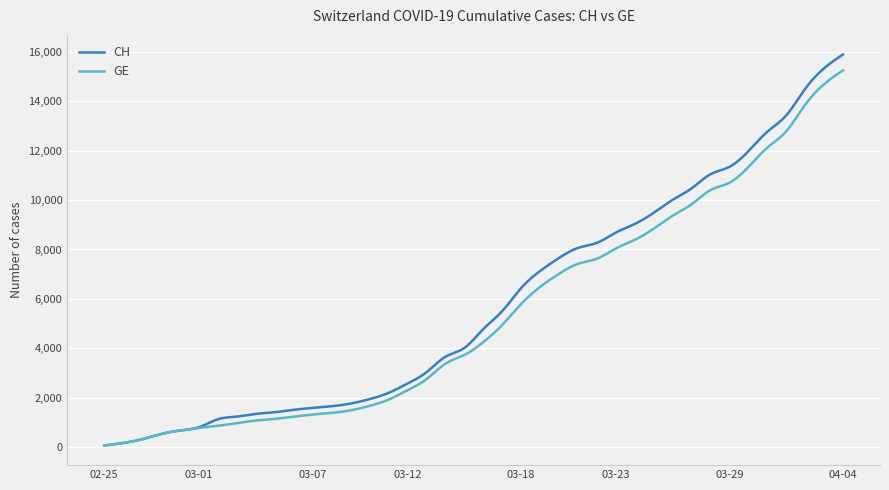

Which series has the widest spread of values?

CH